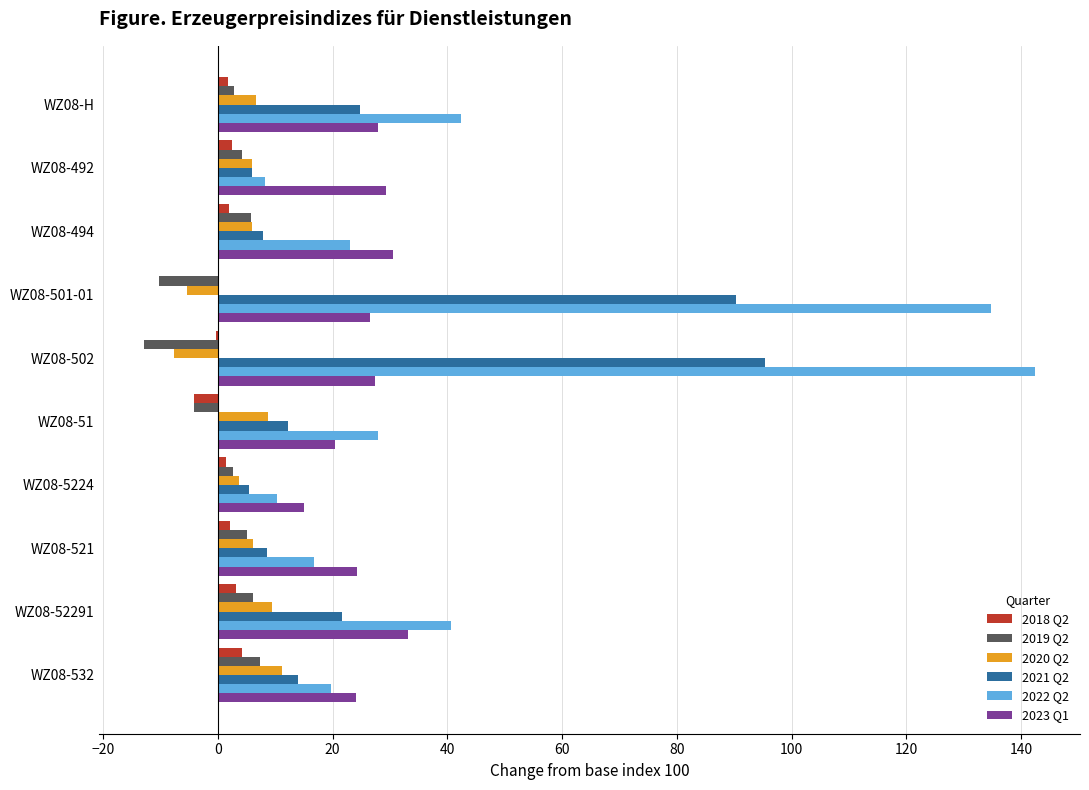

What are all the series names shown in the legend?

2018 Q2, 2019 Q2, 2020 Q2, 2021 Q2, 2022 Q2, 2023 Q1